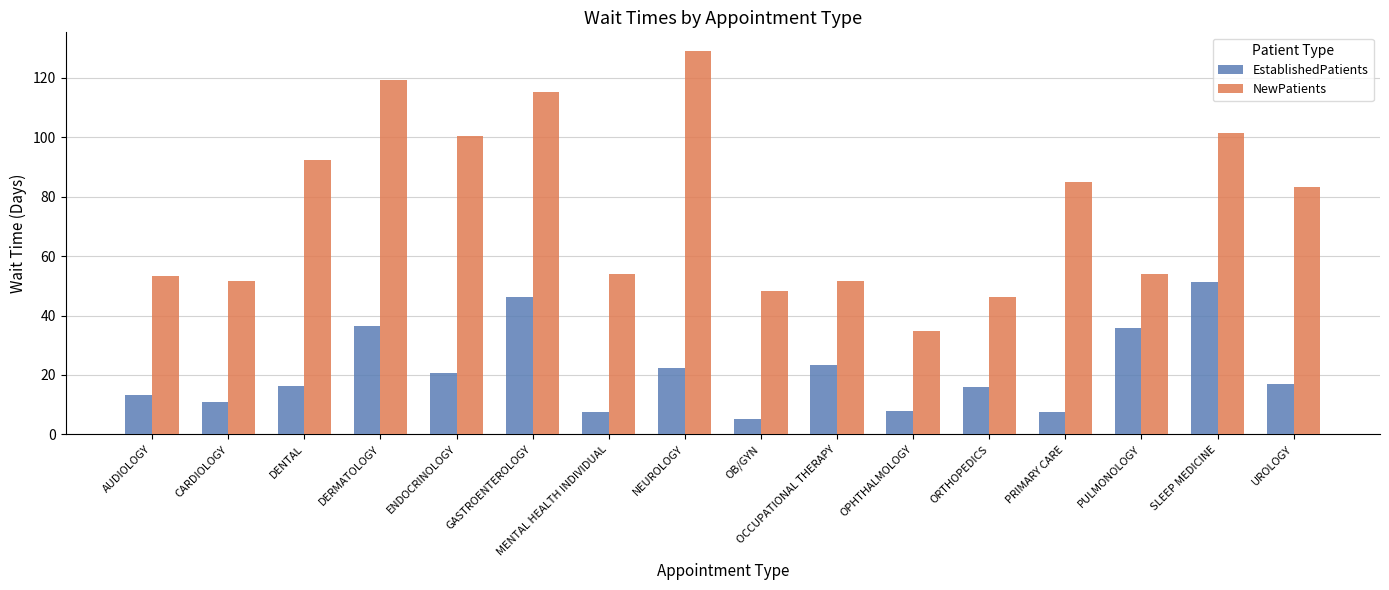

The NewPatients series shows 92.3 at DENTAL. True or false?

True